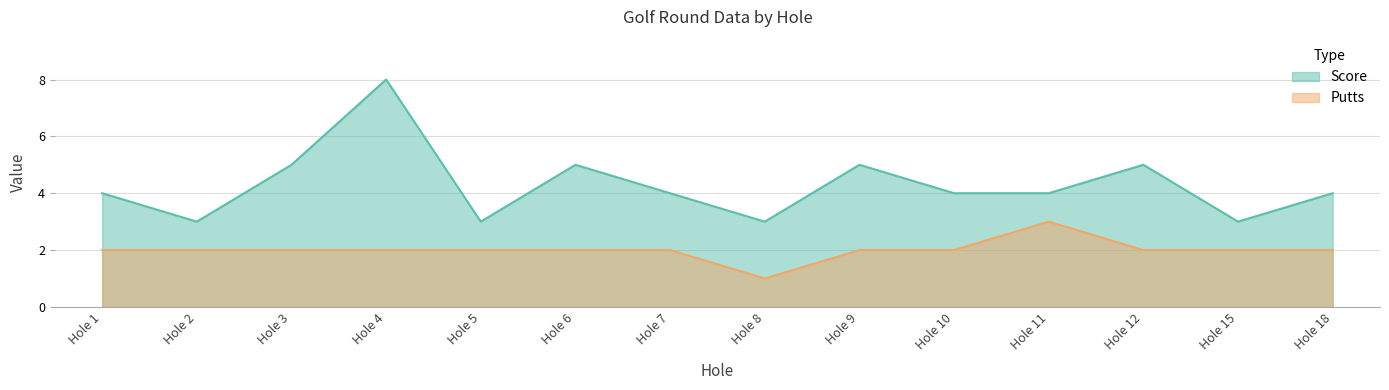

How many lines are shown in the chart?

2